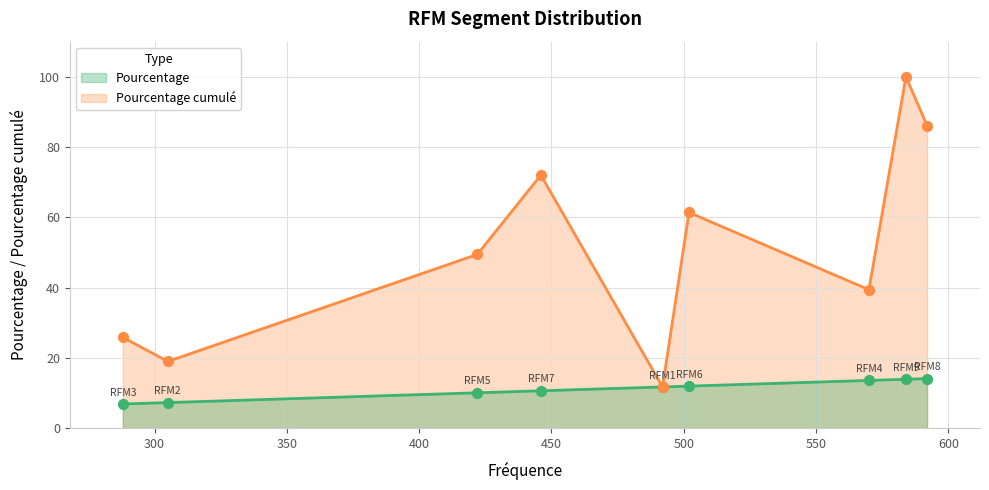

What are all the series names shown in the legend?

Pourcentage, Pourcentage cumulé